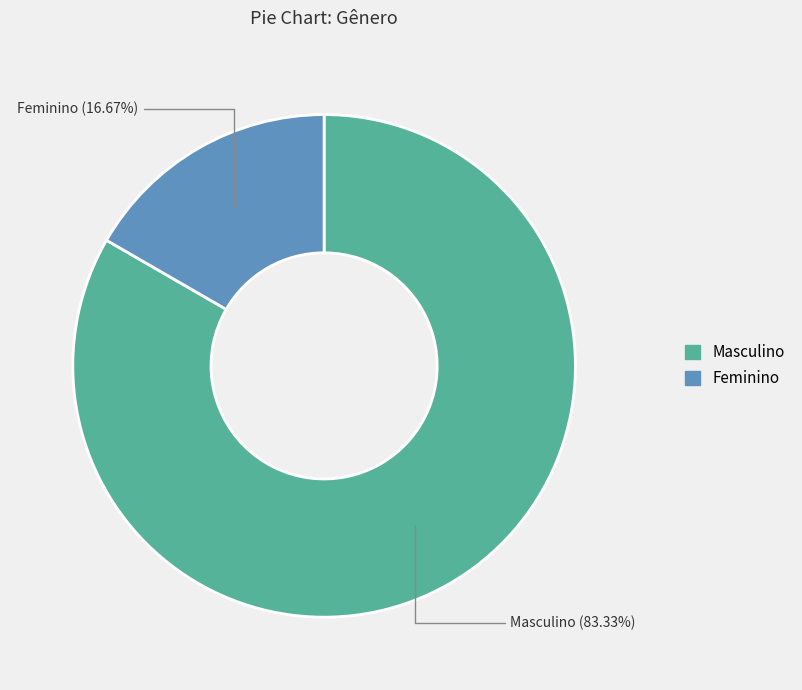

To the nearest percent, what is the average slice percentage?

50%